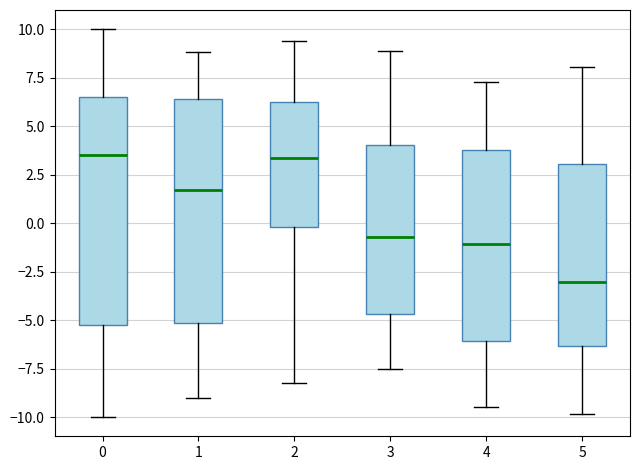

Where is the upper edge of the box at x = 5 on the y-axis? The values are not printed on the chart, so give them approximately, as read against the axis.

3.0